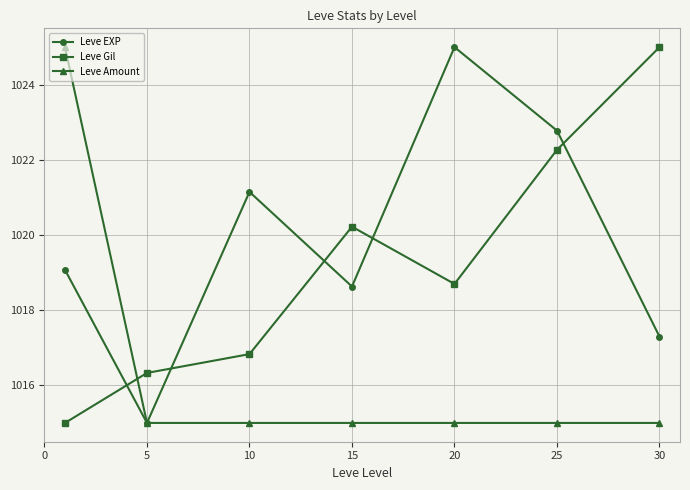

How many intersections are there between Leve EXP and Leve Gil?

5